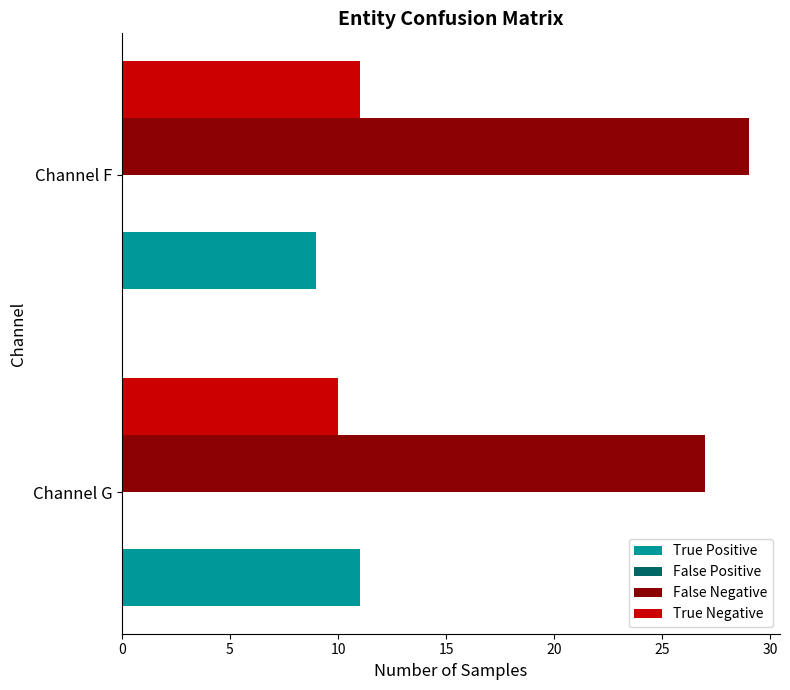

The True Positive series shows 9 at Channel F. True or false?

True